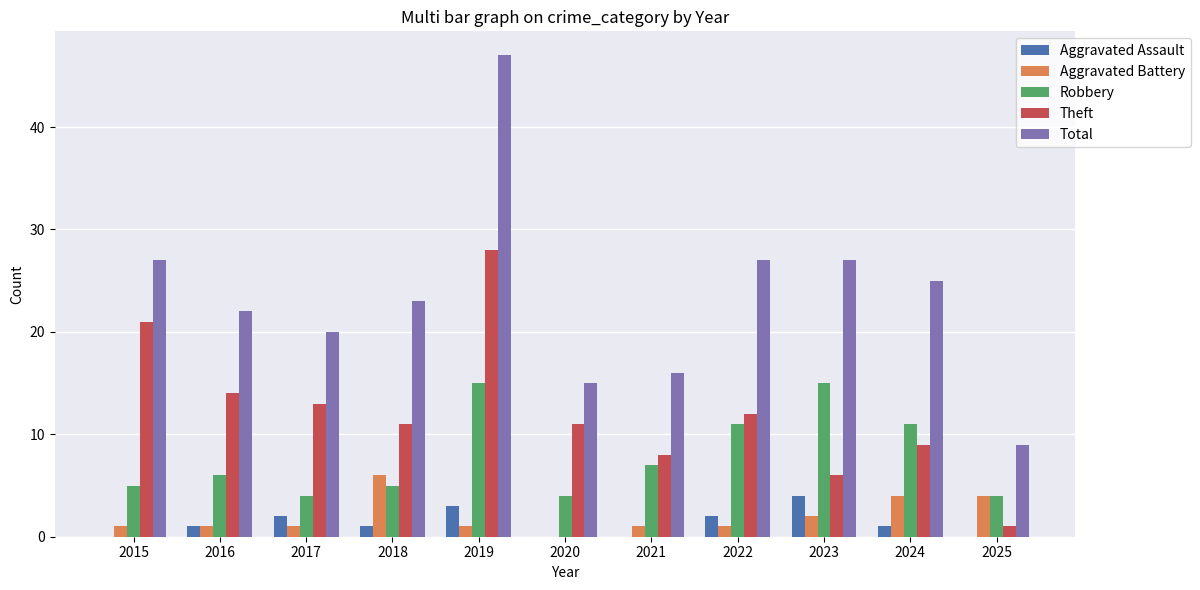

What are all the series names shown in the legend?

Aggravated Assault, Aggravated Battery, Robbery, Theft, Total